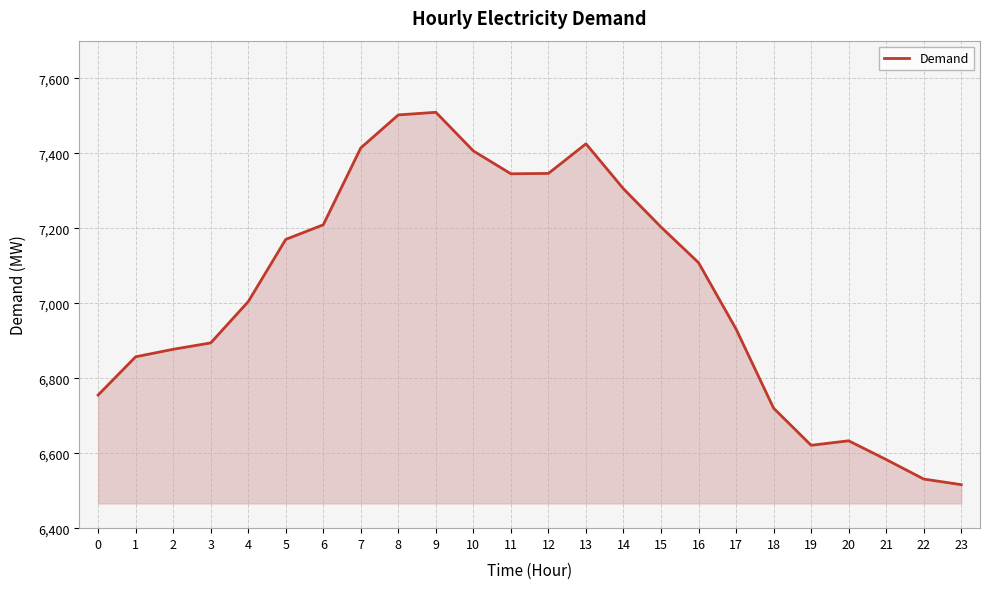

What is the minimum value shown in the chart?

6516